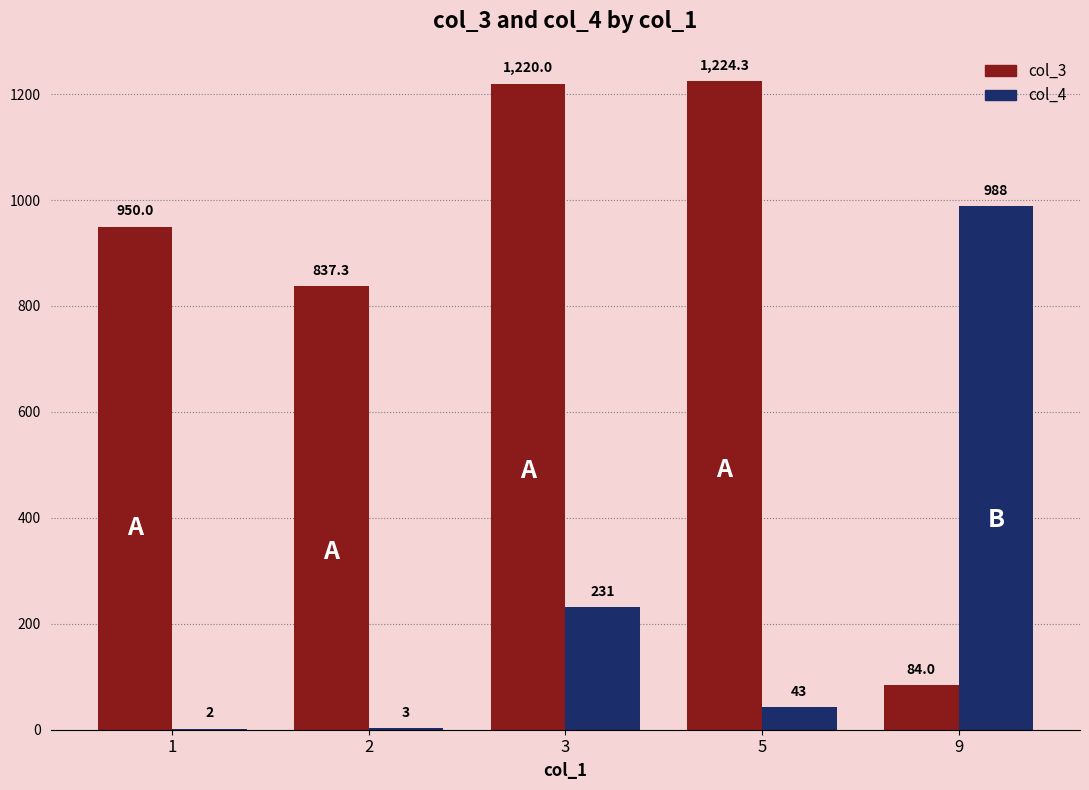

Which category has the highest value in the col_4 series?

9